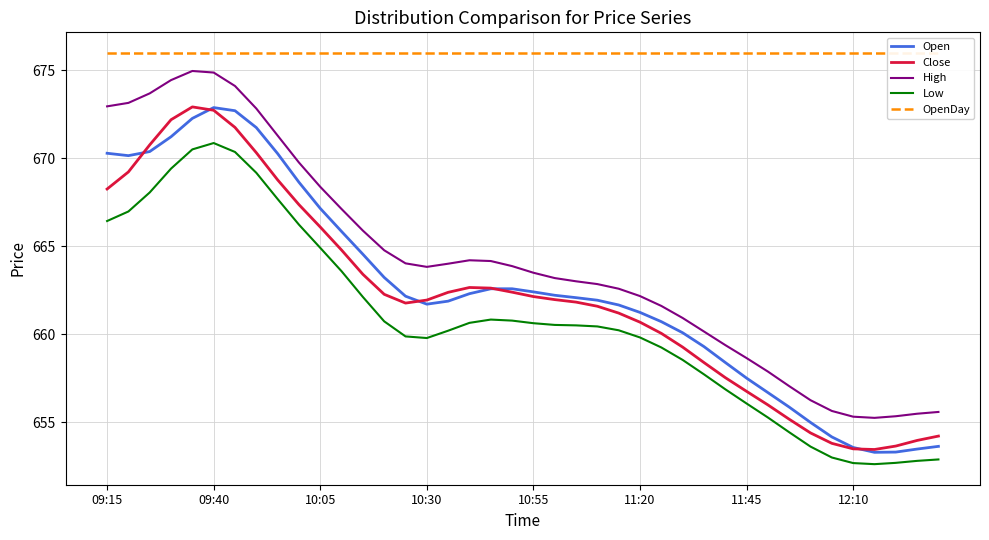

Where is the first local minimum for Close?

14